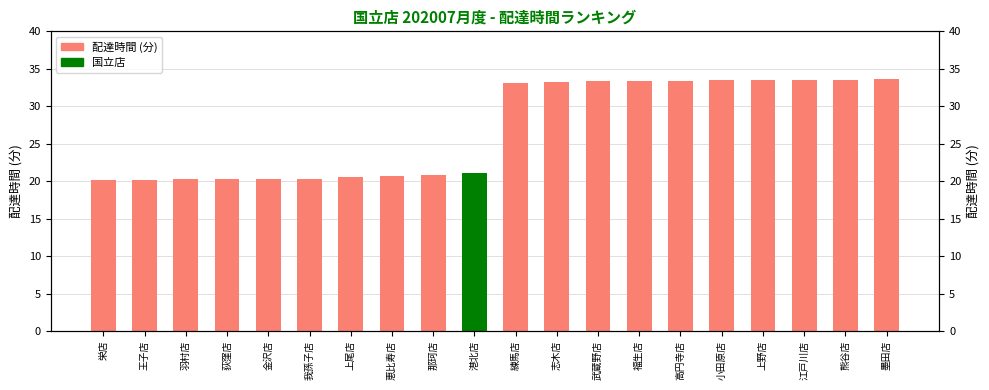

At which category does the chart reach its minimum across all series?

栄店